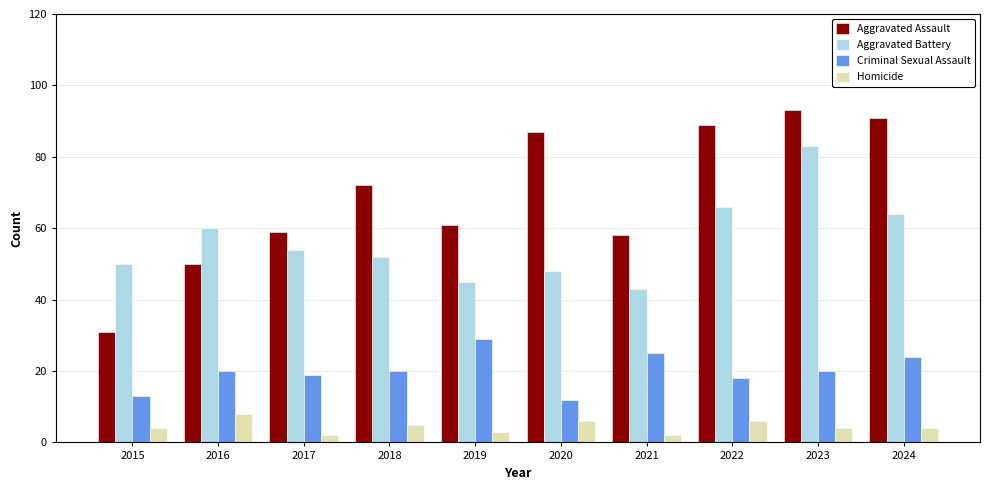

How many categories are shown in the chart?

10